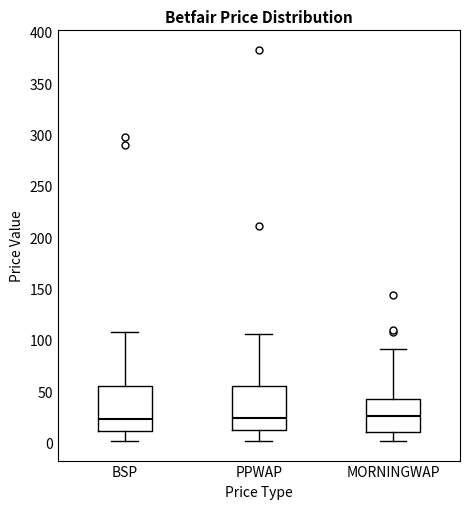

Reading left to right, read every box against the y-axis: the position of its median line, the range the box covers, and the ends of its whiskers. The values are not printed on the chart, so give them approximately, as read against the axis.

BSP: median 25, box 10 to 55, whiskers 0 to 110
PPWAP: median 25, box 10 to 55, whiskers 0 to 105
MORNINGWAP: median 25, box 10 to 45, whiskers 0 to 90